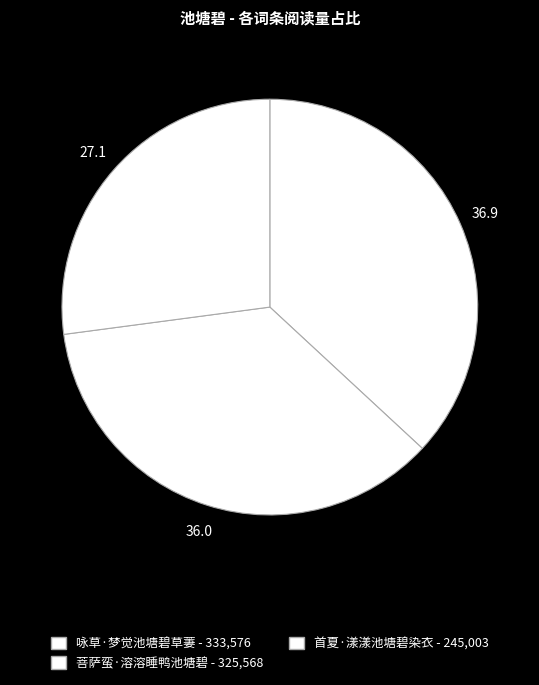

What is the total percentage of 首夏·漾漾池塘碧染衣 and 咏草·梦觉池塘碧草萋?

64.0%